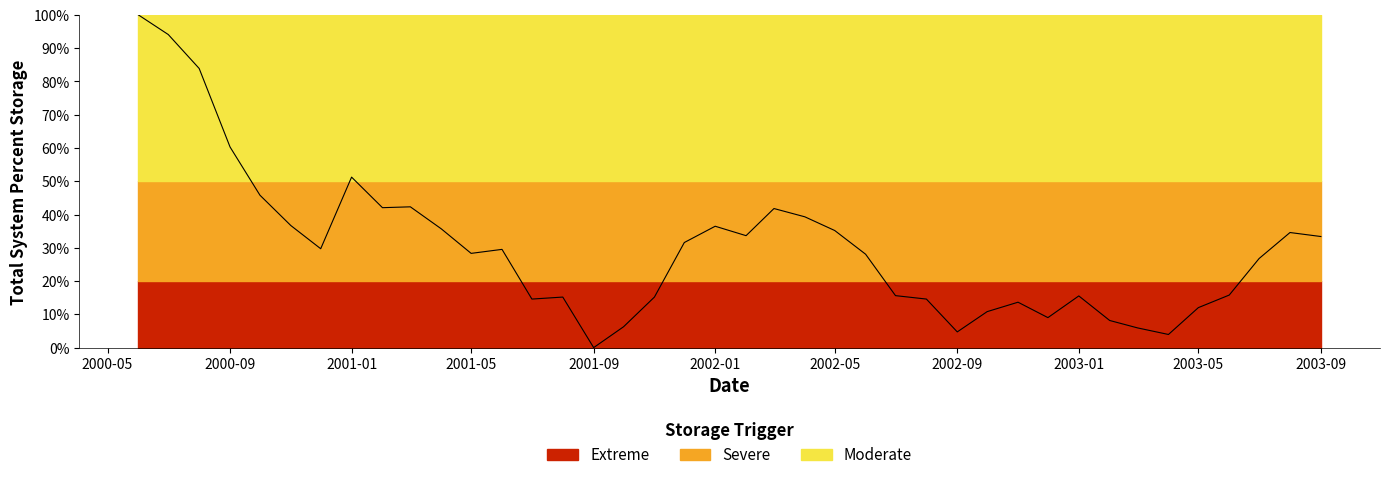

How many values are above zero?

39